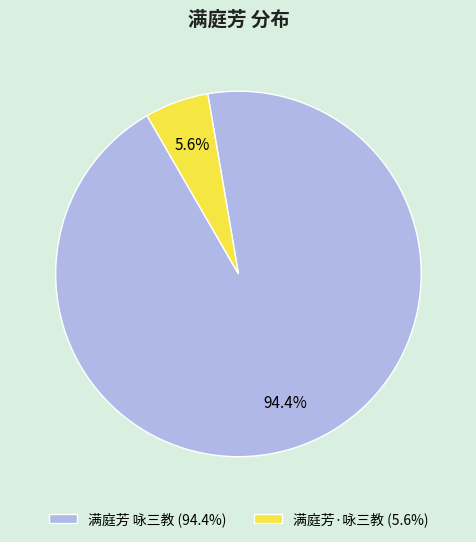

Is the sum of 满庭芳·咏三教 and 满庭芳 咏三教 greater than half?

Yes